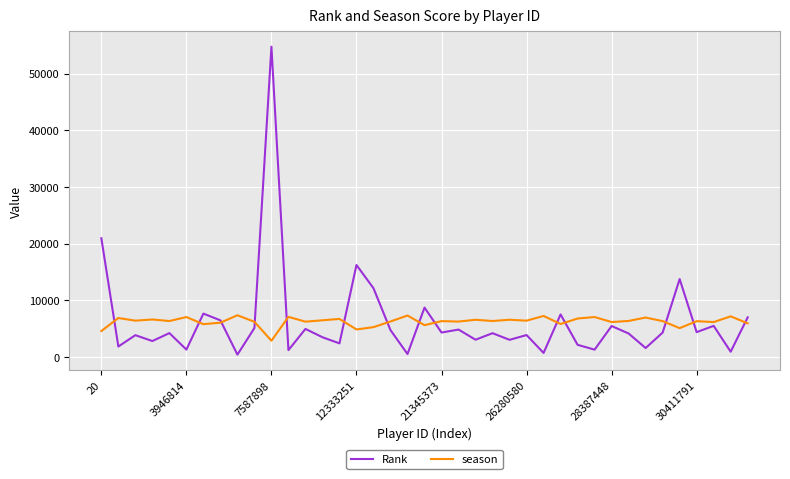

Which series has the widest spread of values?

Rank